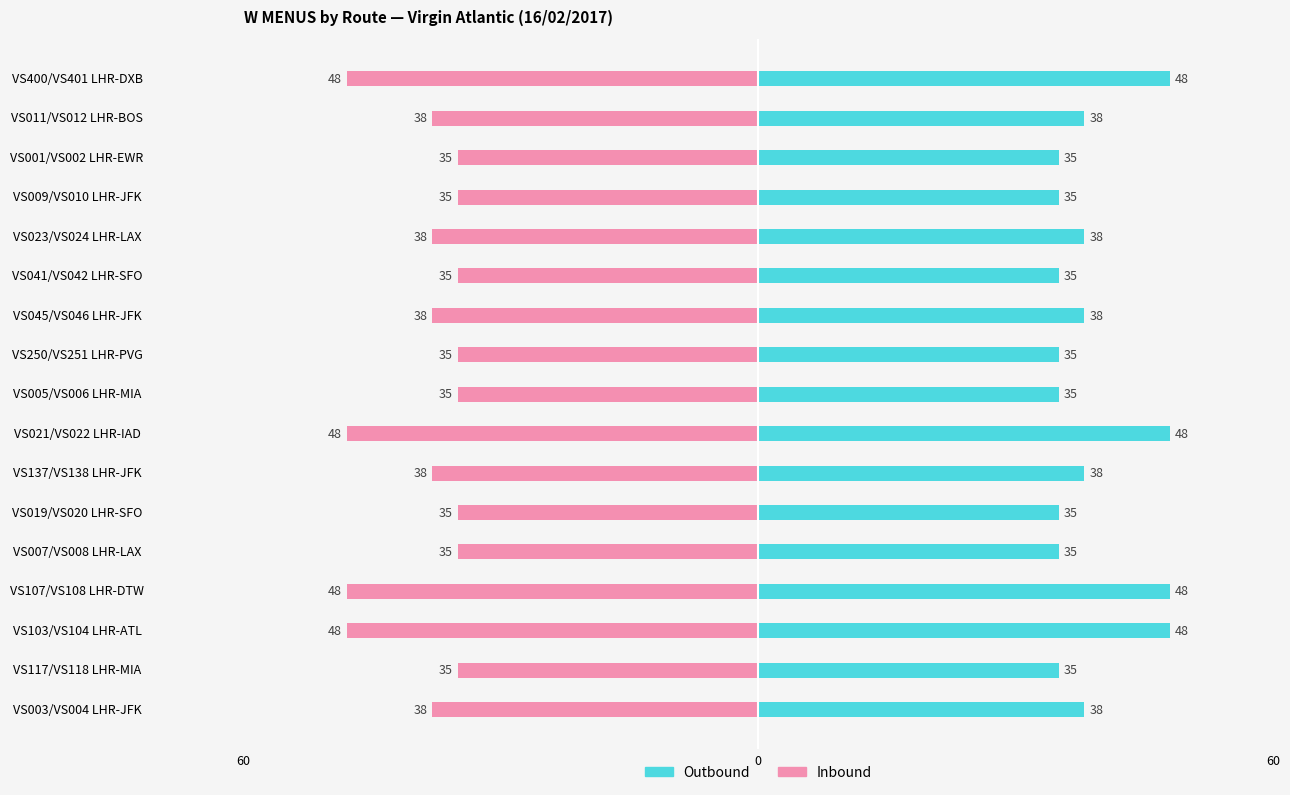

What is the approximate value of Outbound at VS011/VS012 LHR-BOS?

38